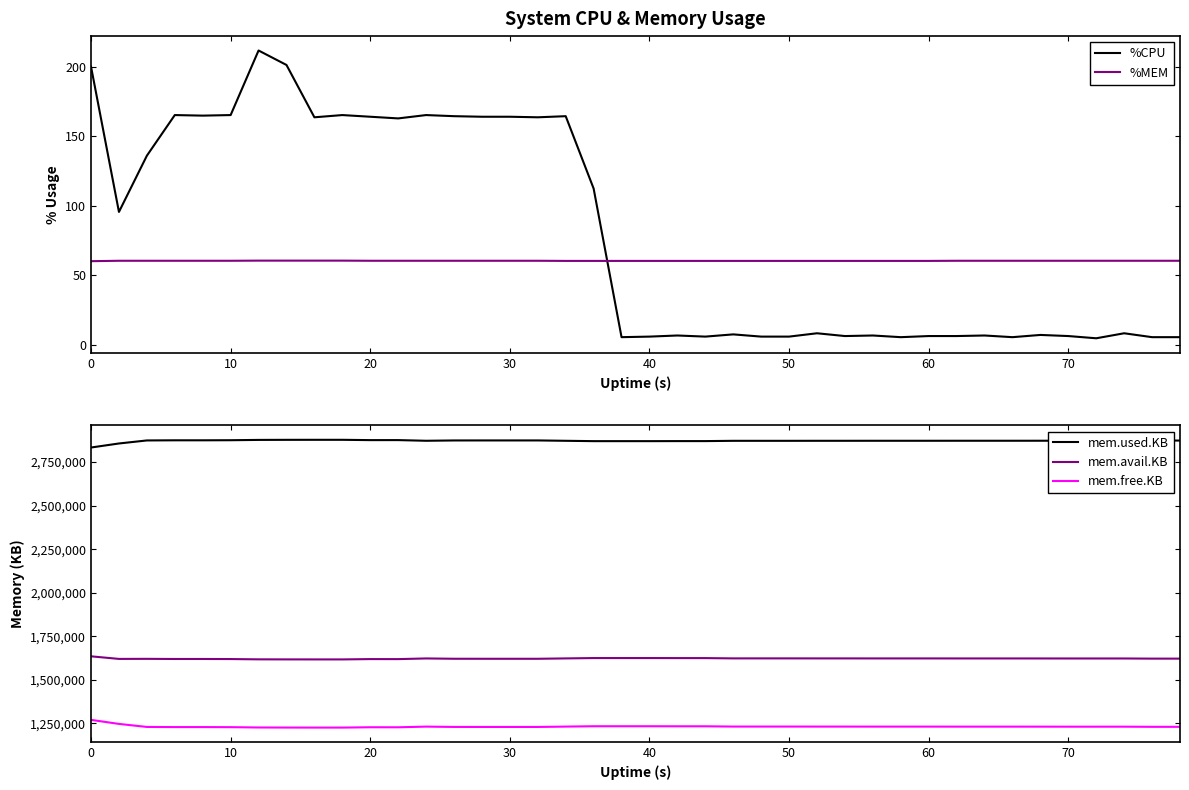

At how many categories does at least one series exceed 1153227?

40